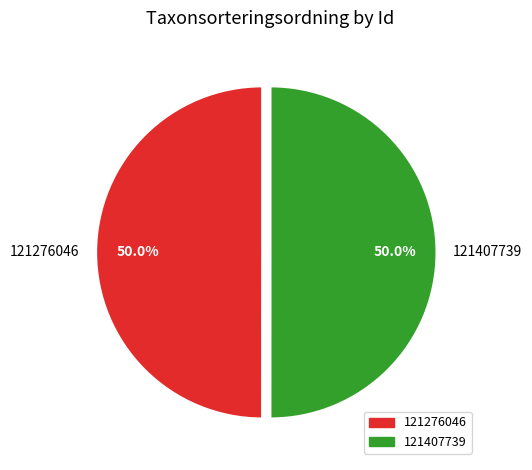

True or false: 121407739 accounts for 56% of the total.

False